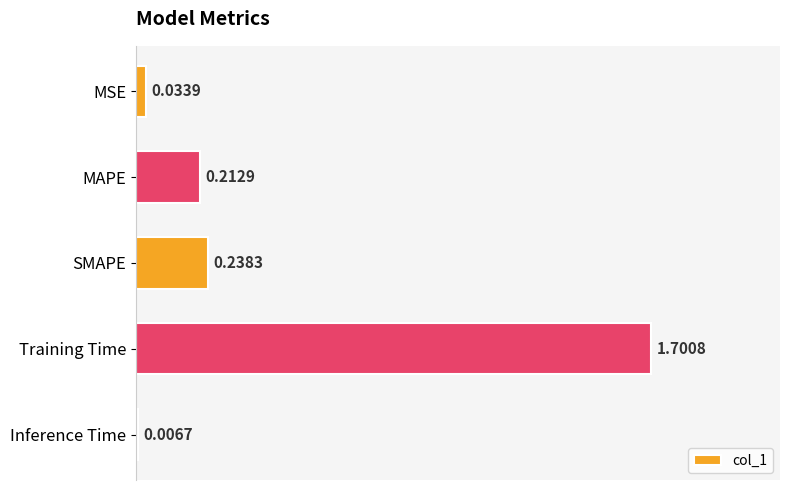

What is the label of the 1st bar from the top?

MSE